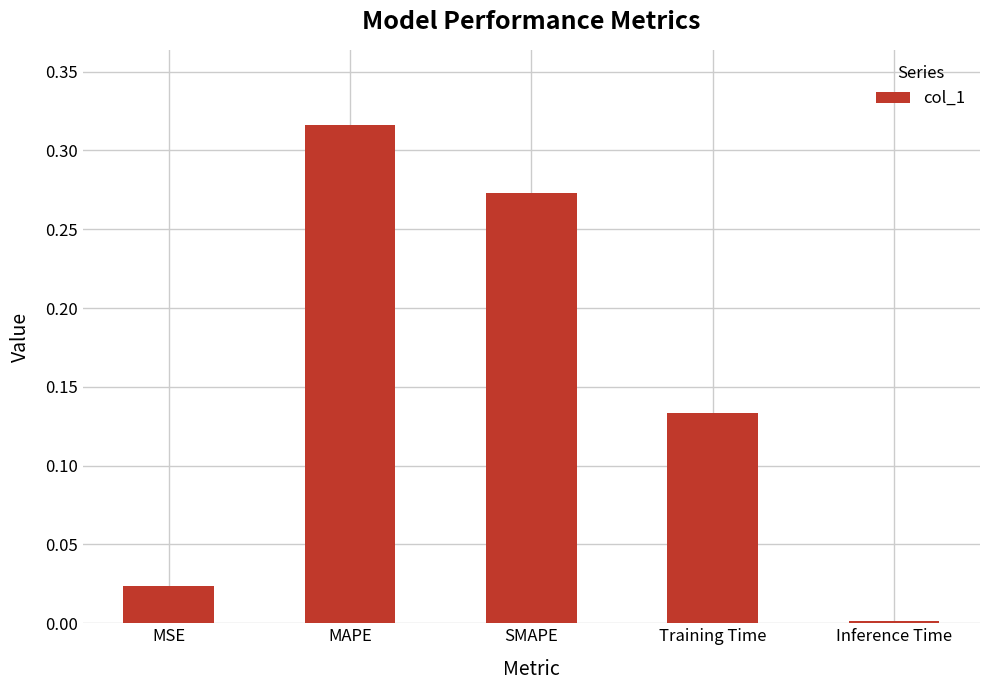

What is the sum of the values at SMAPE and MAPE?

0.6